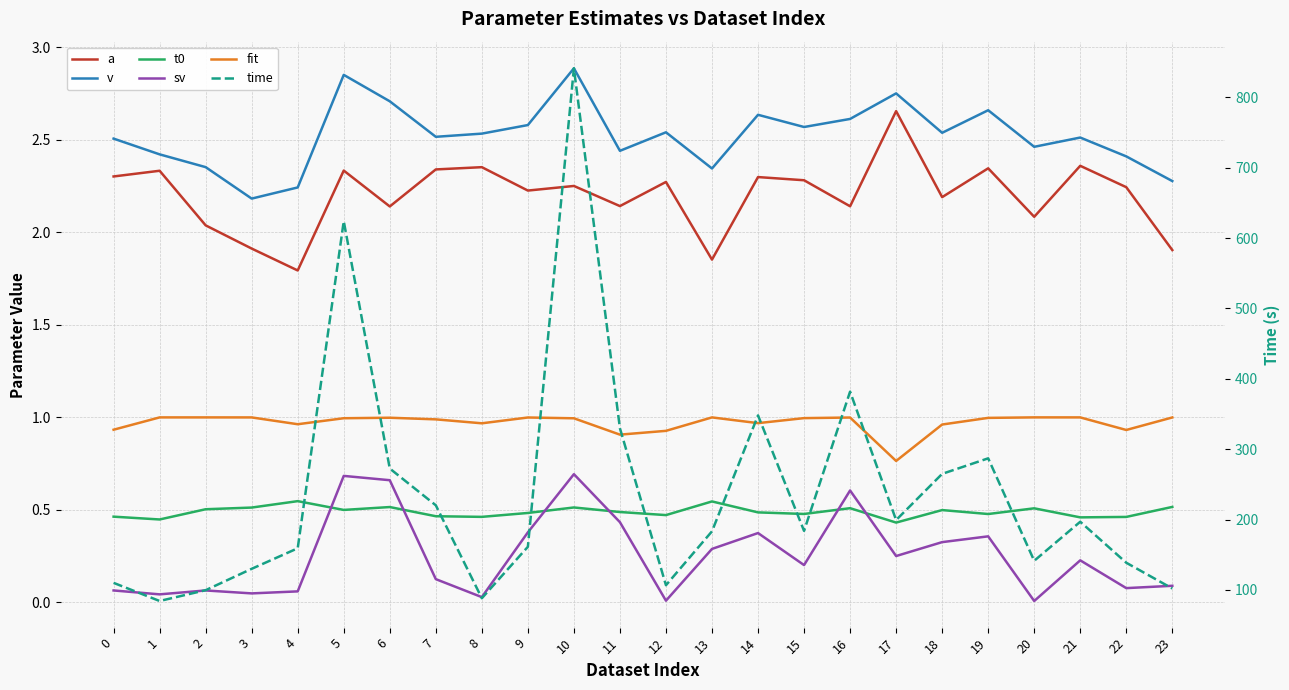

What is the sum of all sv values?

6.1